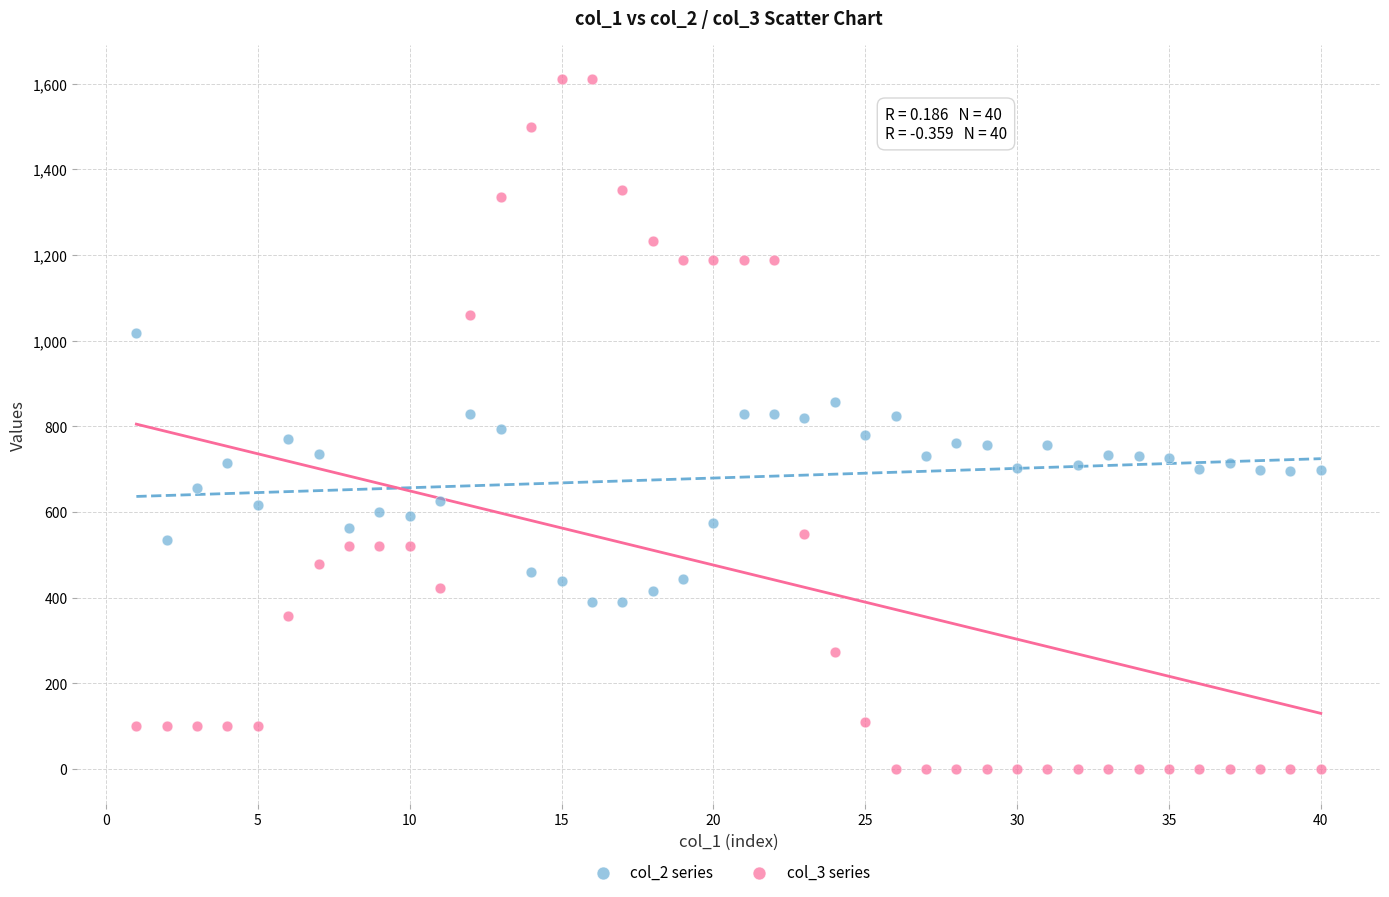

Which series contains the lowest Y value?

col_3 series